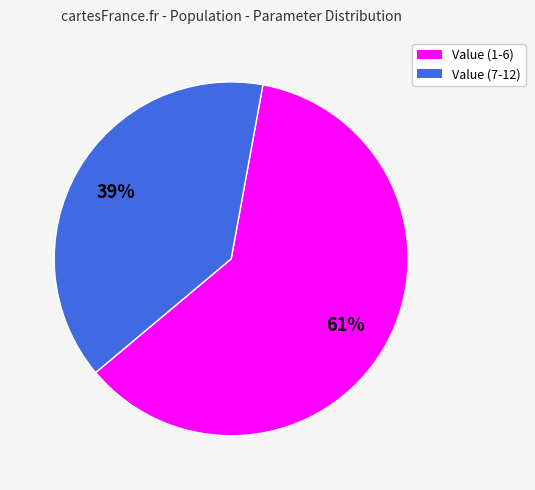

The Value (7-12) slice represents 39% of the pie. True or false?

True